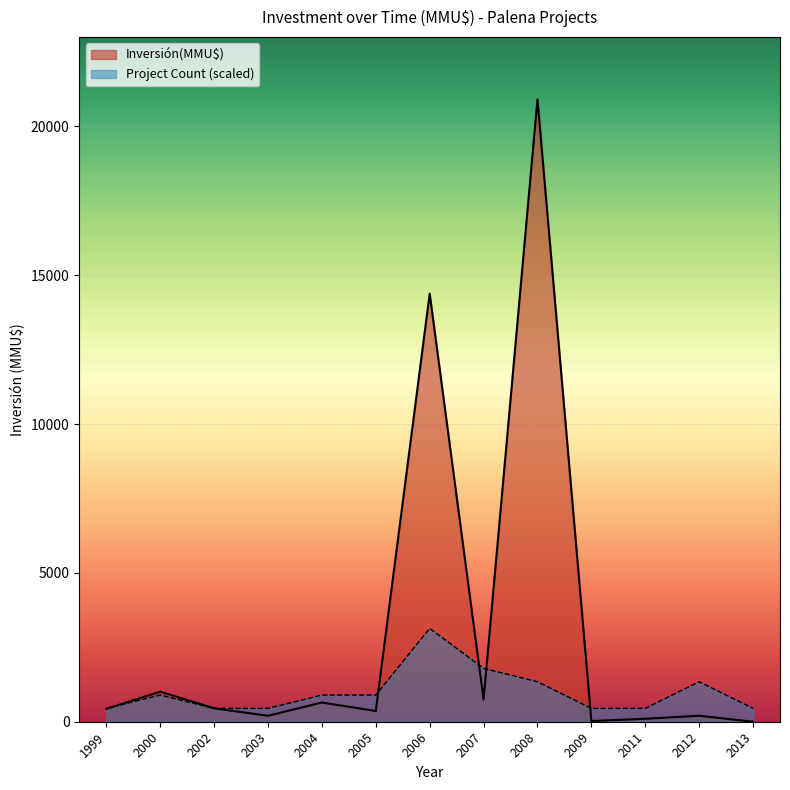

Which series has the largest total across all categories?

Inversión(MMU$)